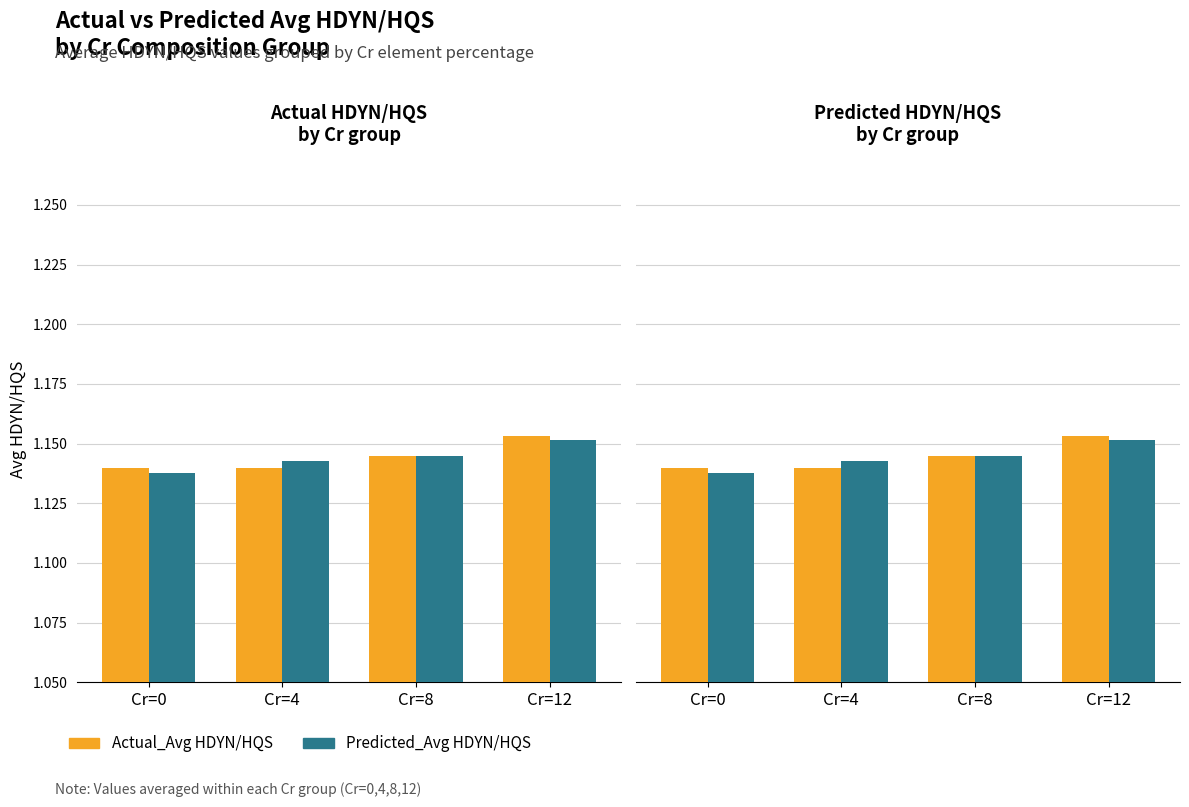

What are all the series names shown in the legend?

Actual_Avg HDYN/HQS, Predicted_Avg HDYN/HQS